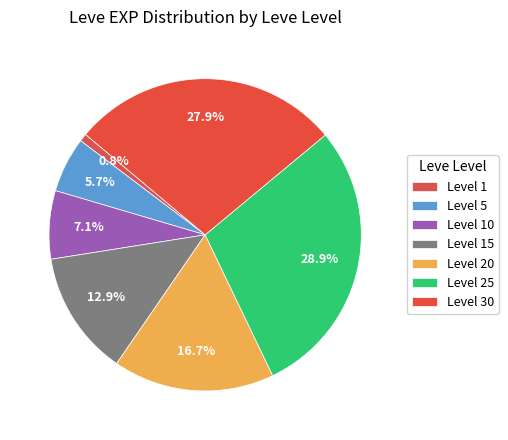

Which slice is the smallest?

Level 1